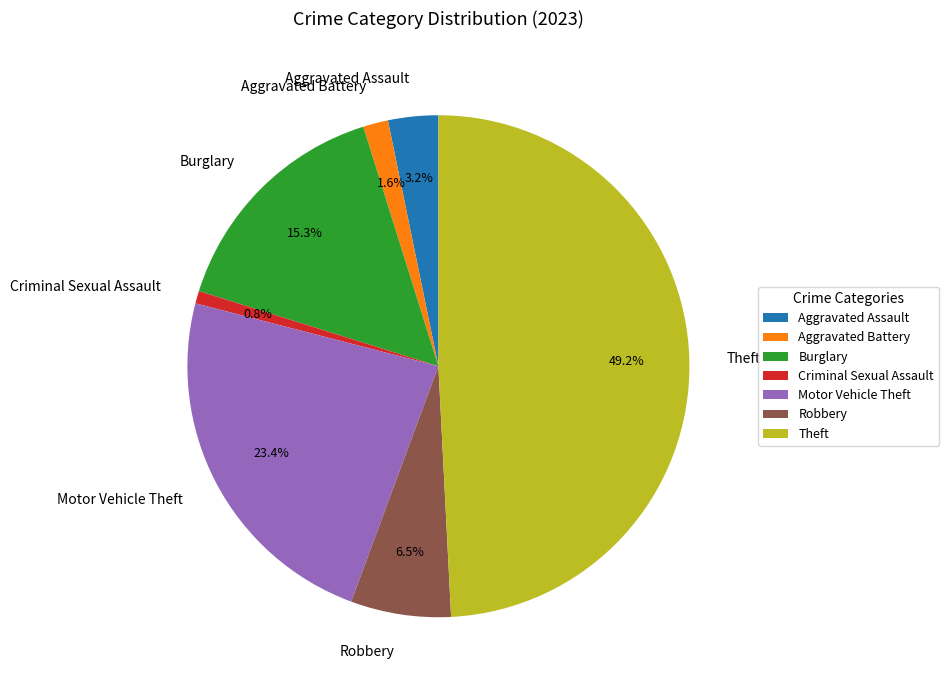

To the nearest percent, what is the difference between the largest and smallest slice percentages?

48%